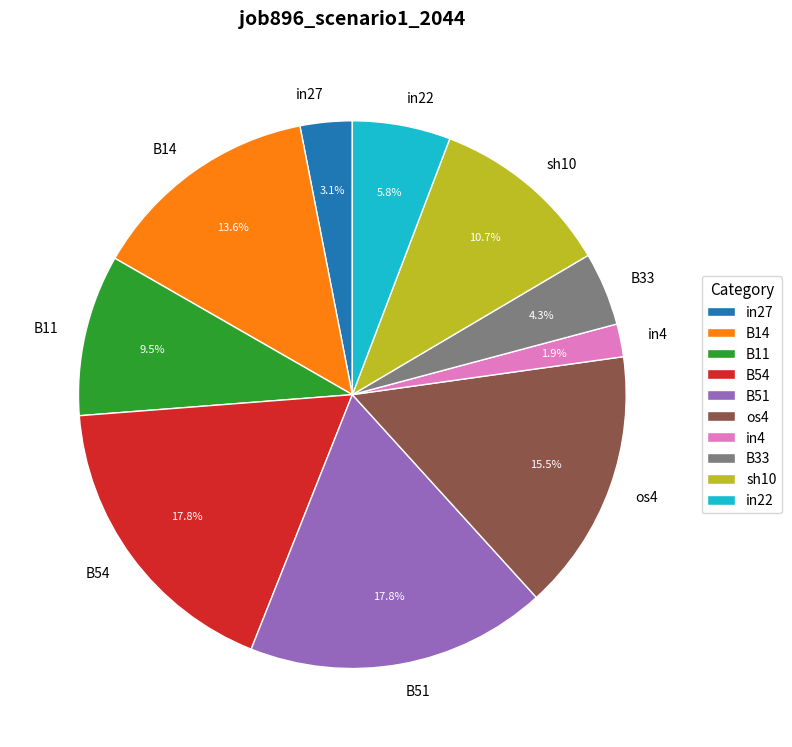

Is there a majority slice in this chart?

No